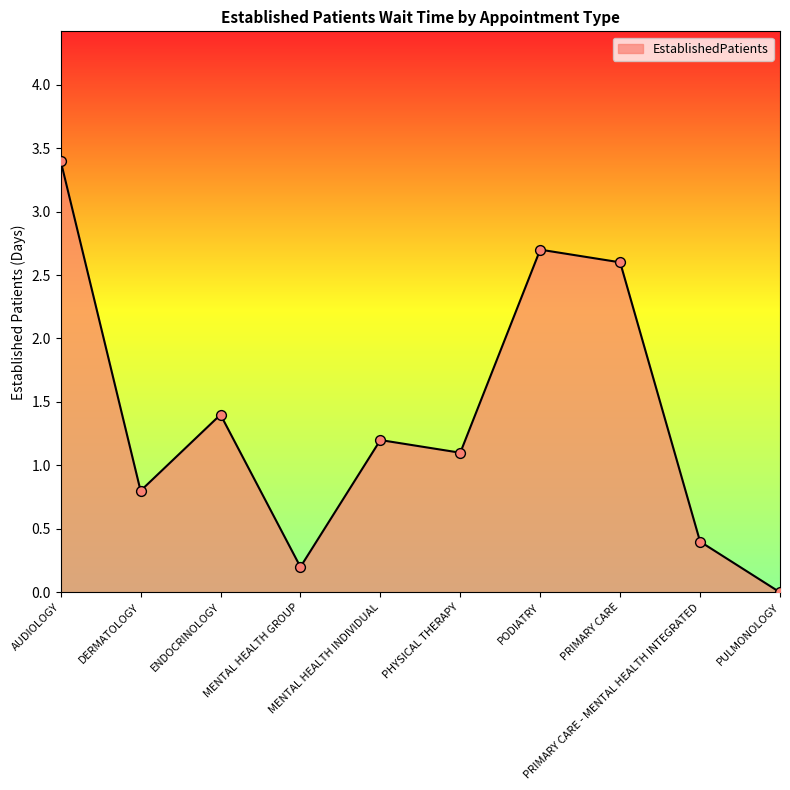

What is the change in value from AUDIOLOGY to ENDOCRINOLOGY?

-2.0